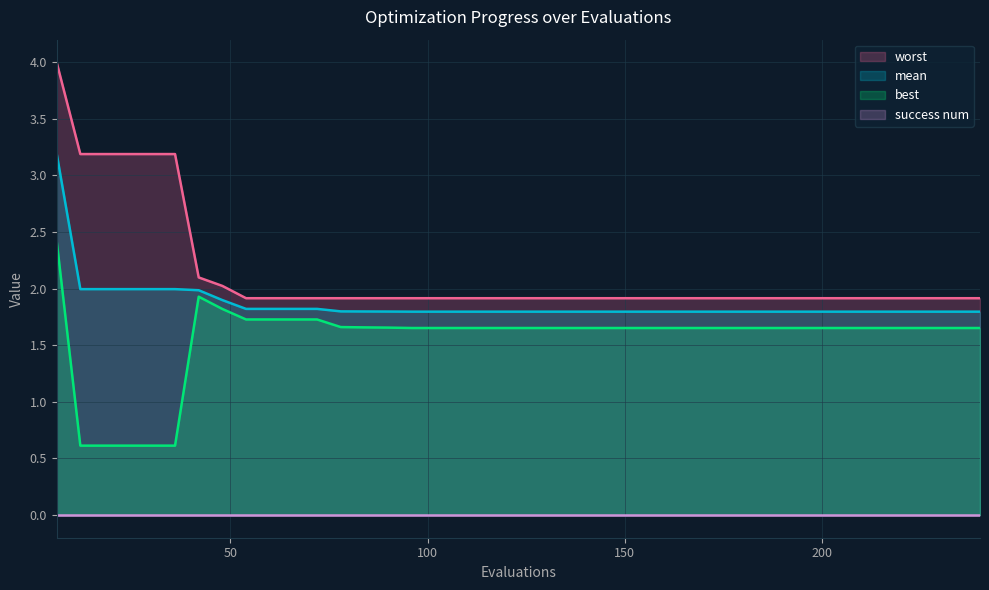

What is the difference between the maximum and minimum values in the worst series?

2.1